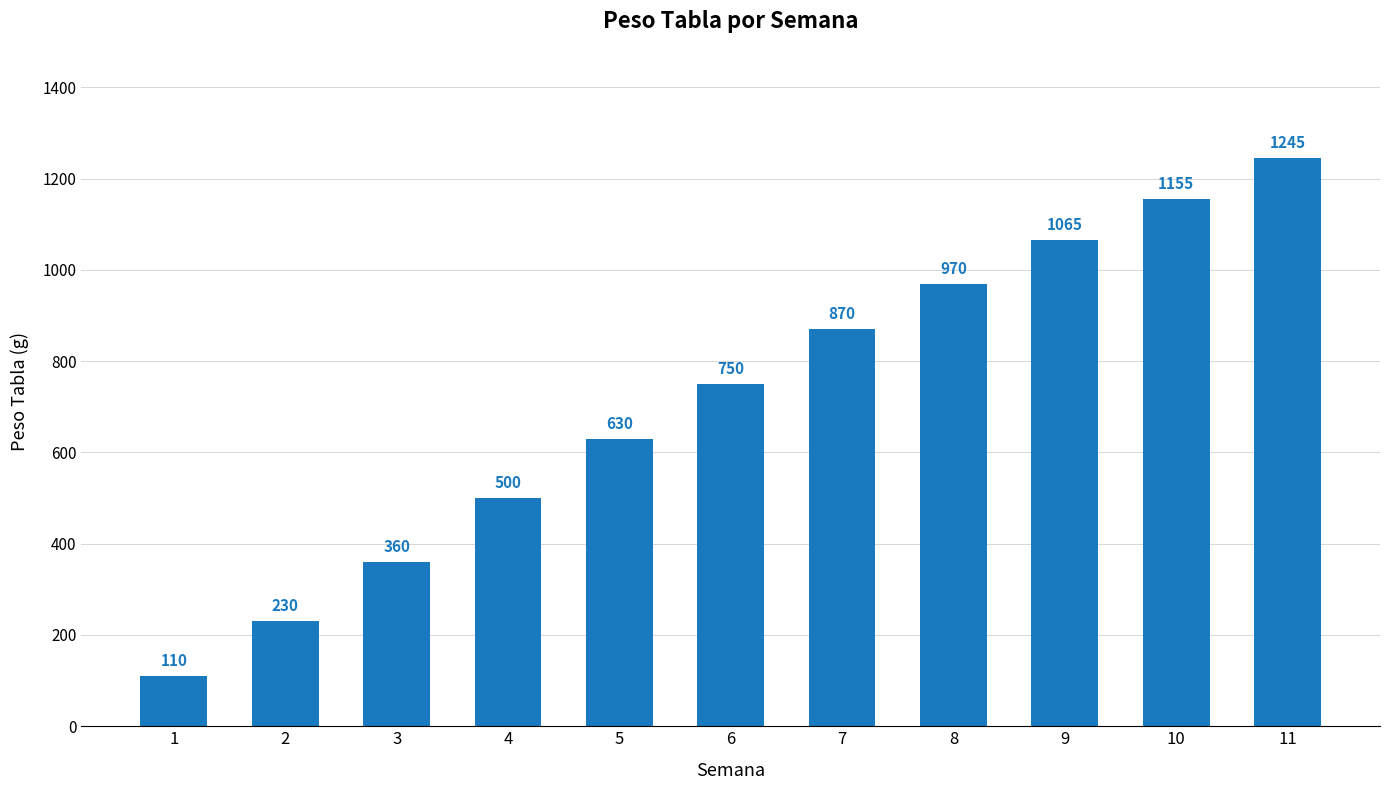

List the labels in order of value, largest first.

11, 10, 9, 8, 7, 6, 5, 4, 3, 2, 1